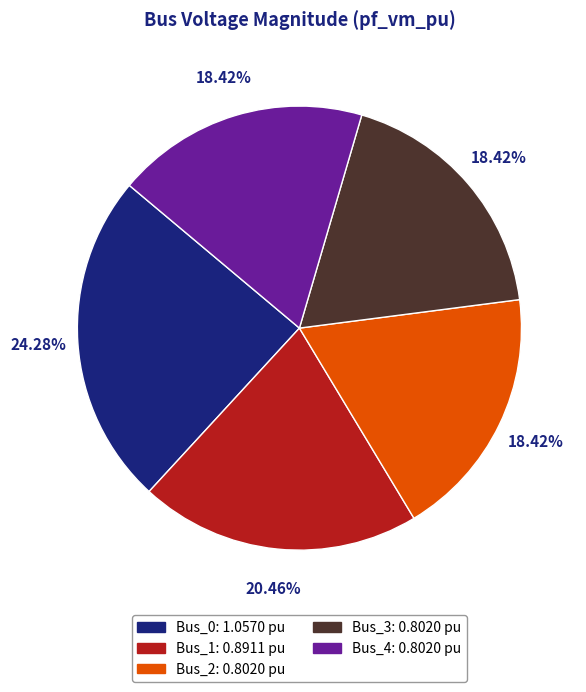

True or false: Bus_2 accounts for 18% of the total.

True